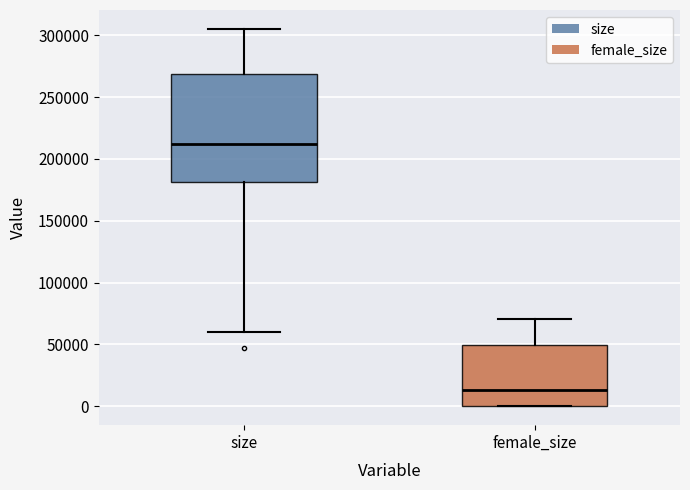

Reading left to right, read every box against the y-axis: the position of its median line, the range the box covers, and the ends of its whiskers. The values are not printed on the chart, so give them approximately, as read against the axis.

size: median 210000, box 180000 to 270000, whiskers 60000 to 305000
female_size: median 15000, box 0 to 50000, whiskers 0 to 70000